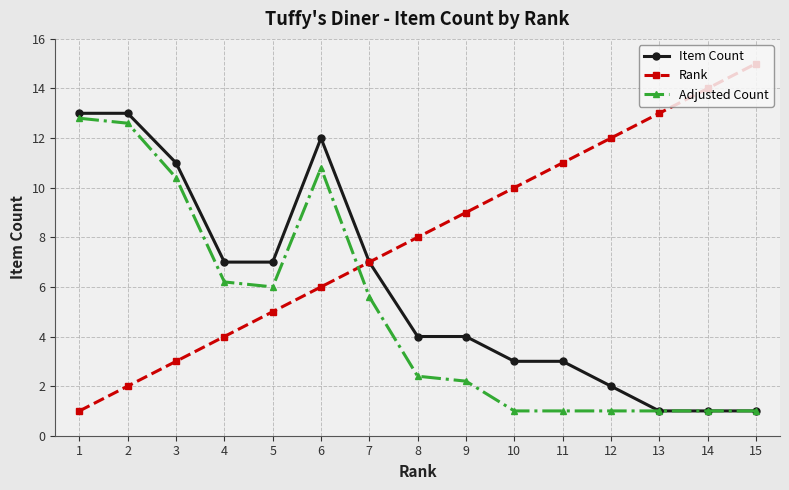

Rank the categories by Rank value from highest to lowest.

15, 14, 13, 12, 11, 10, 9, 8, 7, 6, 5, 4, 3, 2, 1